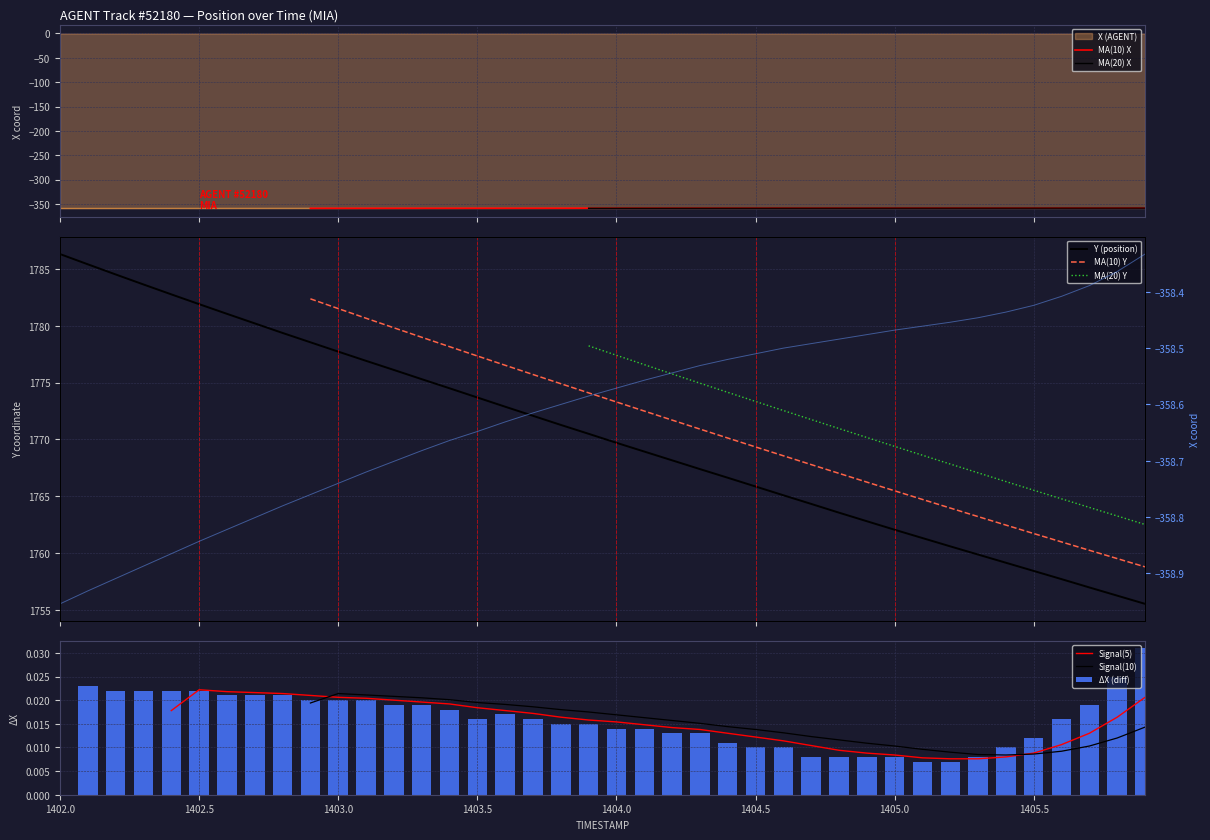

What is the lowest value of the X (AGENT) series?

-359.0